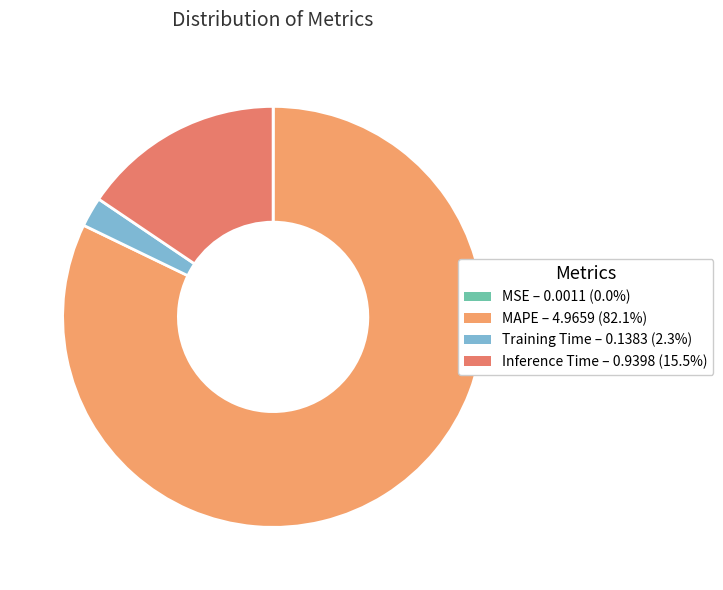

Rank the categories by value from lowest to highest.

MSE, Training Time, Inference Time, MAPE